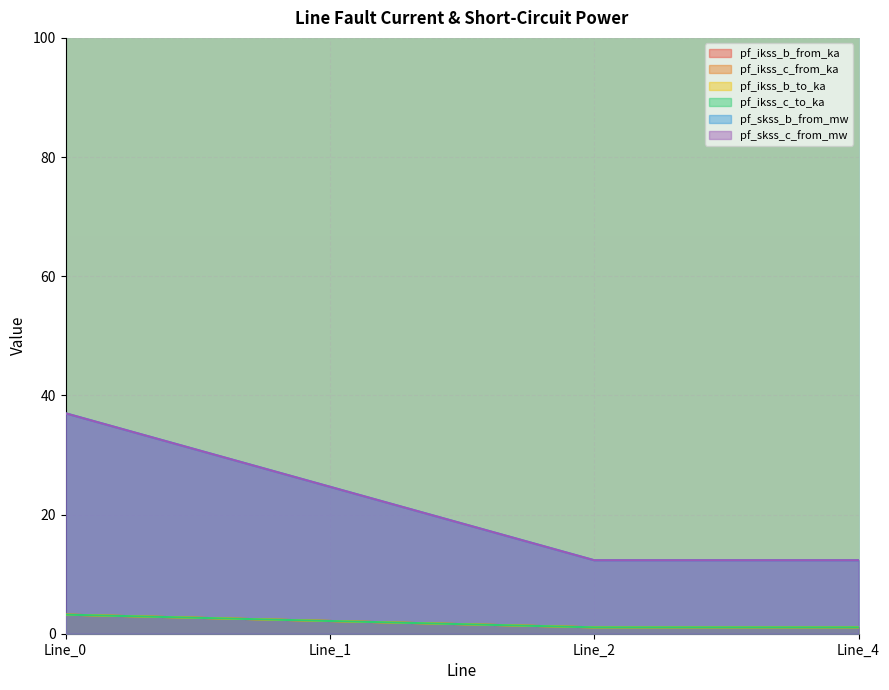

What is the minimum value shown in the chart?

1.1